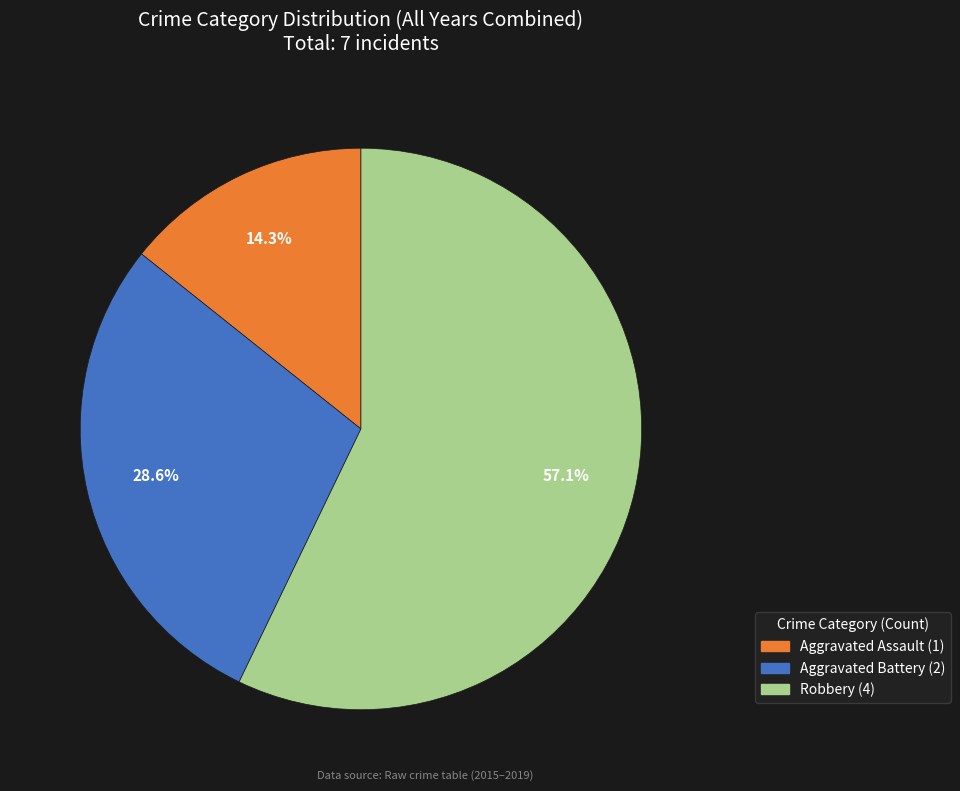

Is there any slice that represents more than half of the pie?

Yes